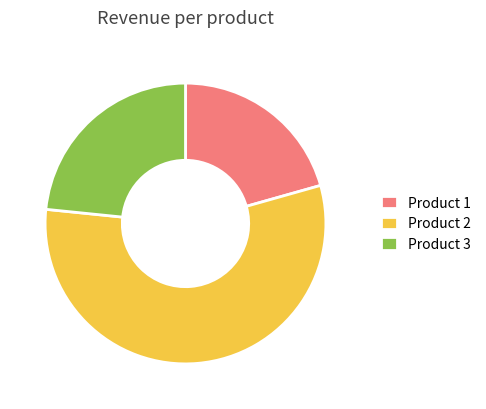

Approximately how many times larger is the value at Product 2 compared to Product 1?

2.7